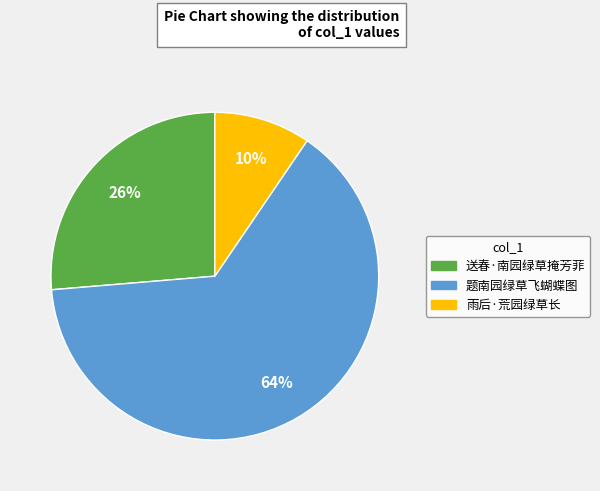

To the nearest percent, what percentage of the pie is 送春·南园绿草掩芳菲?

26%